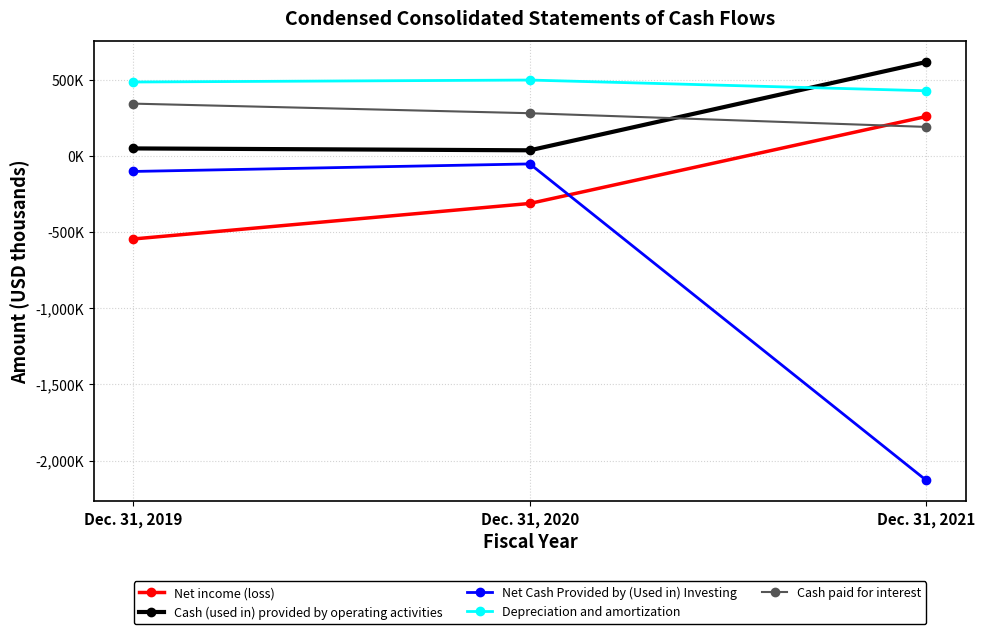

At Dec. 31, 2020, list the series in order from smallest to largest.

Net income (loss), Net Cash Provided by (Used in) Investing, Cash (used in) provided by operating activities, Cash paid for interest, Depreciation and amortization